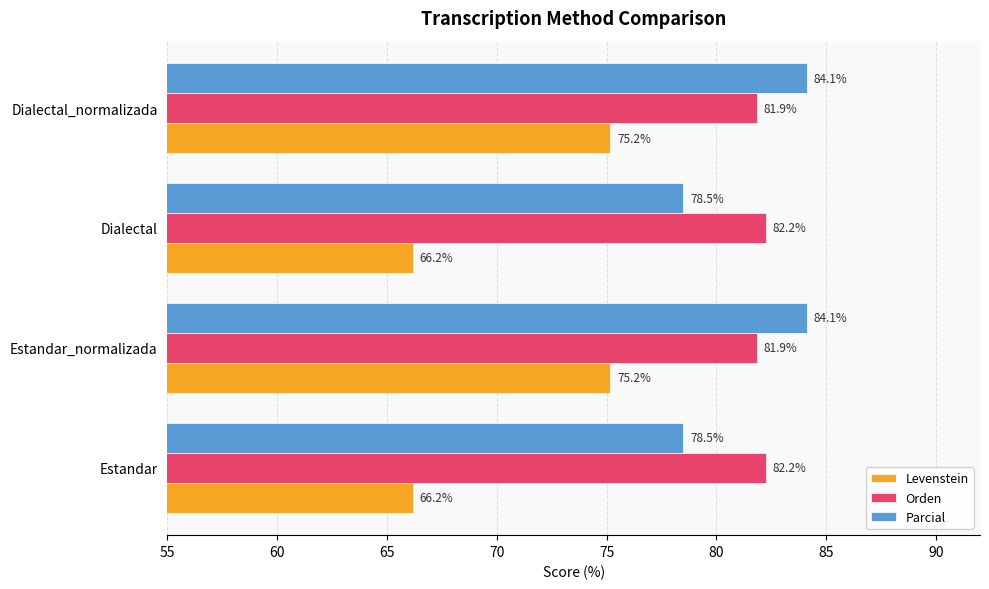

Rank the series by their maximum value, from lowest to highest.

Levenstein, Orden, Parcial